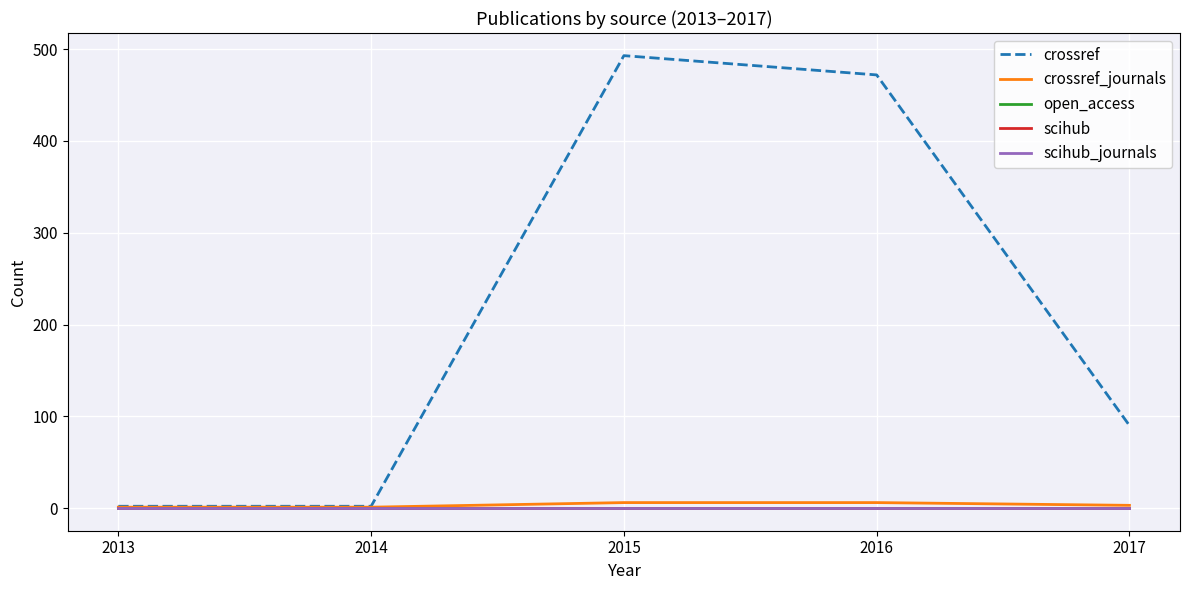

List the labels in order of crossref_journals value, smallest first.

2013, 2014, 2017, 2015, 2016